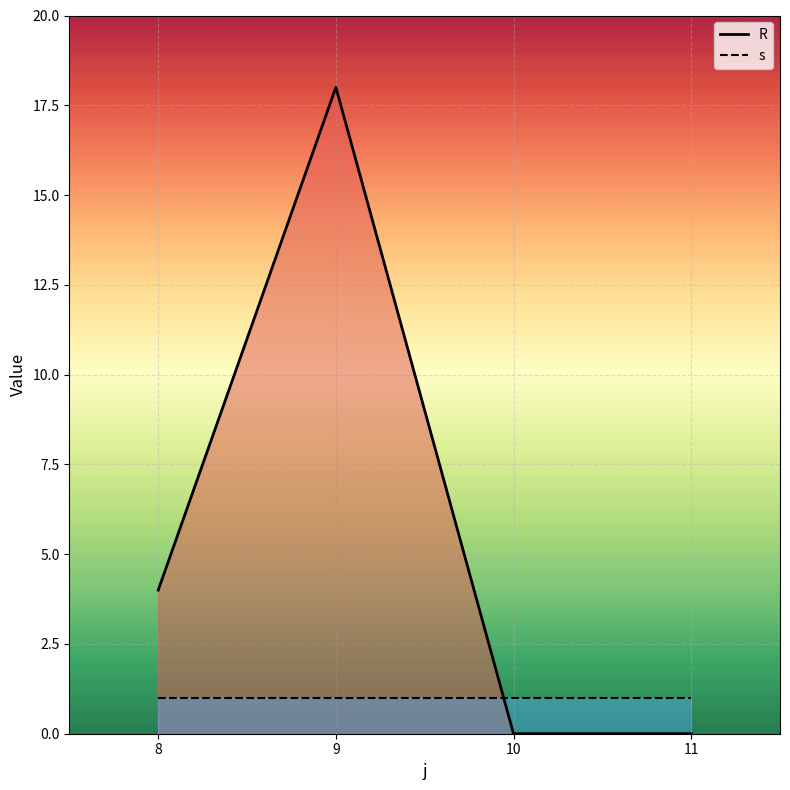

How many data points does each series have?

4